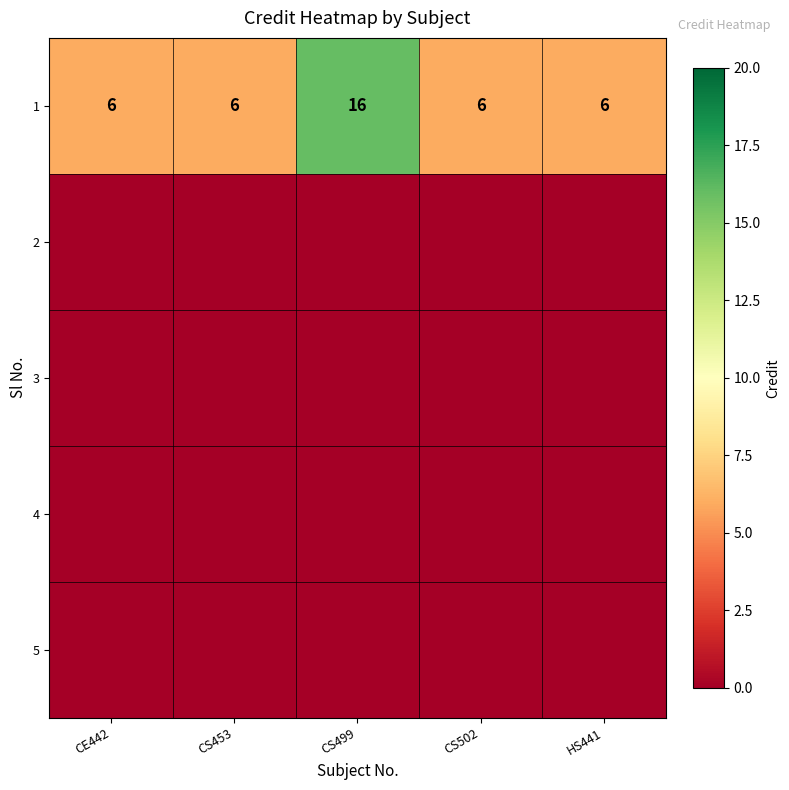

What is the total value across all series at CE442?

6